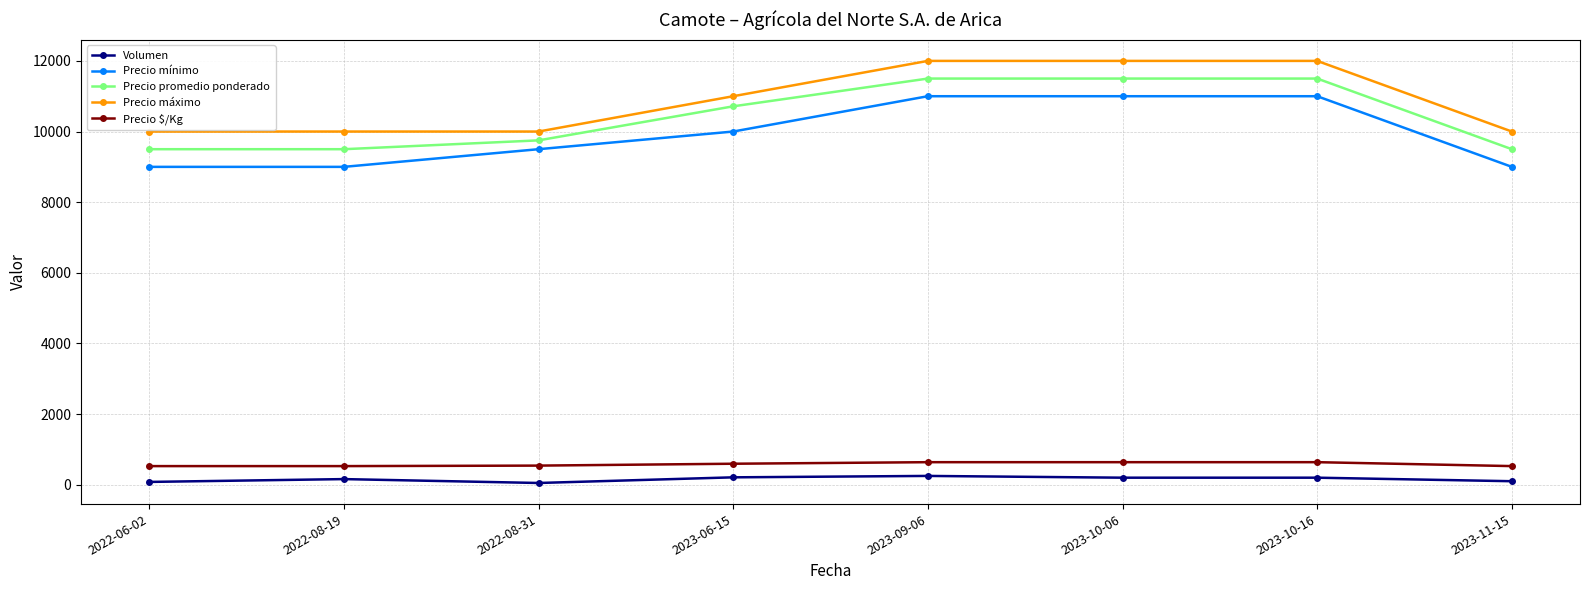

What is the difference between the maximum and minimum values in the Precio máximo series?

2000